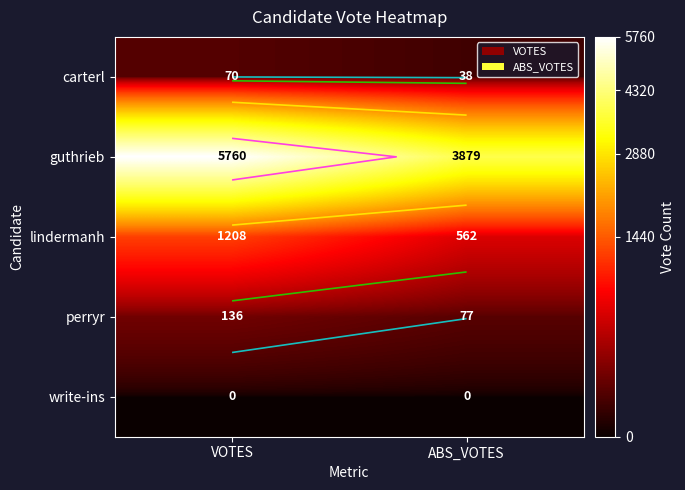

What is the average value of the lindermanh series?

885